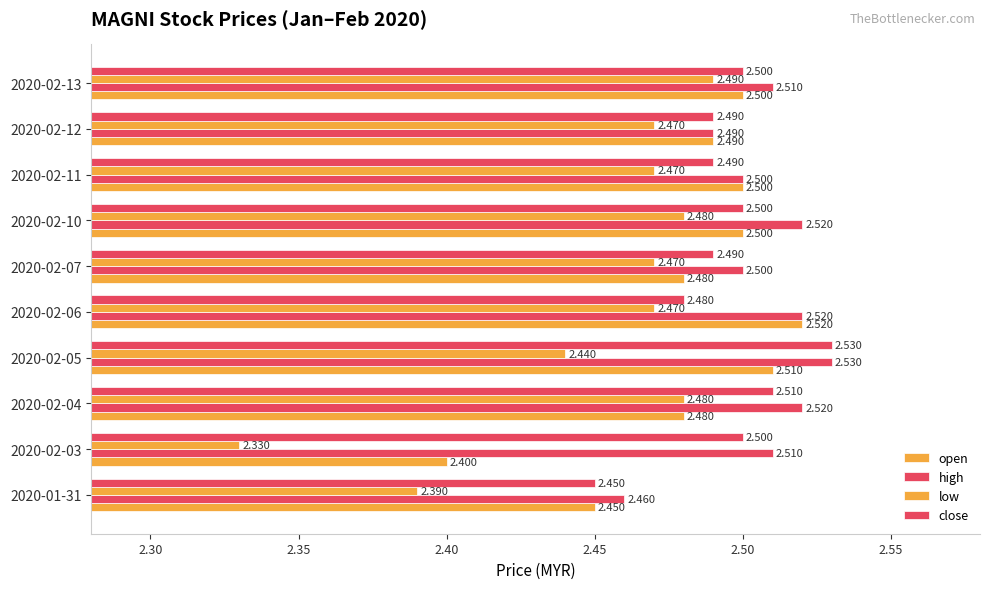

Rank the series by their maximum value, from lowest to highest.

low, open, high, close